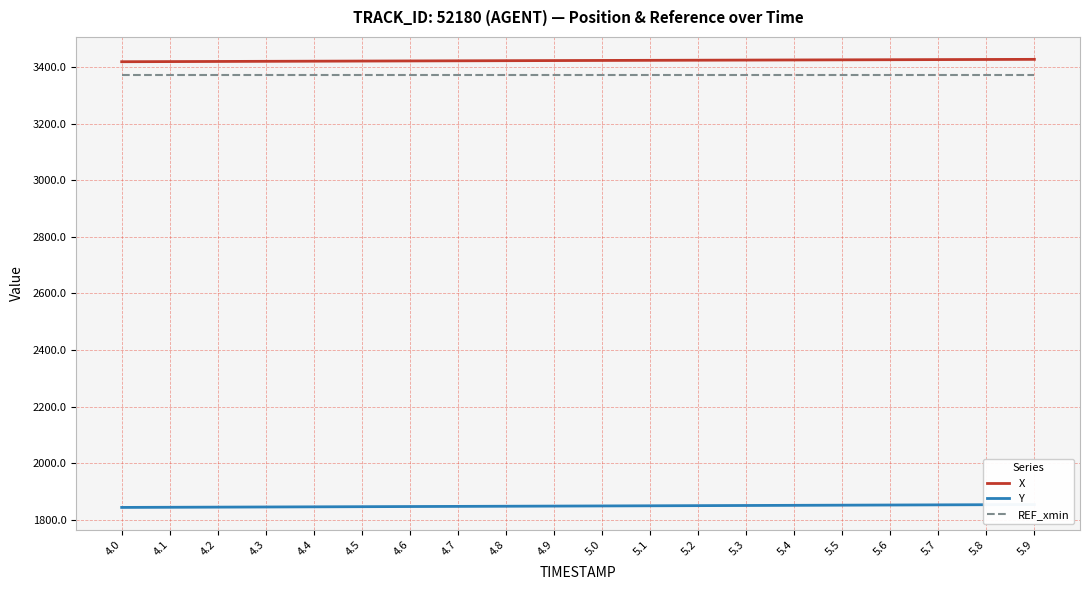

What is the spread (max minus min) of values at 5.2?

1572.8